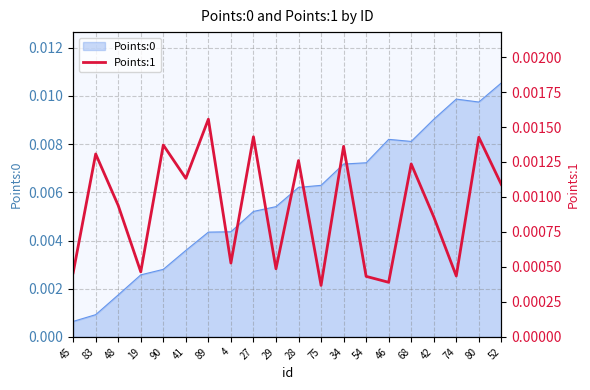

How many interior local peaks (higher than both neighbors) does the data have?

8